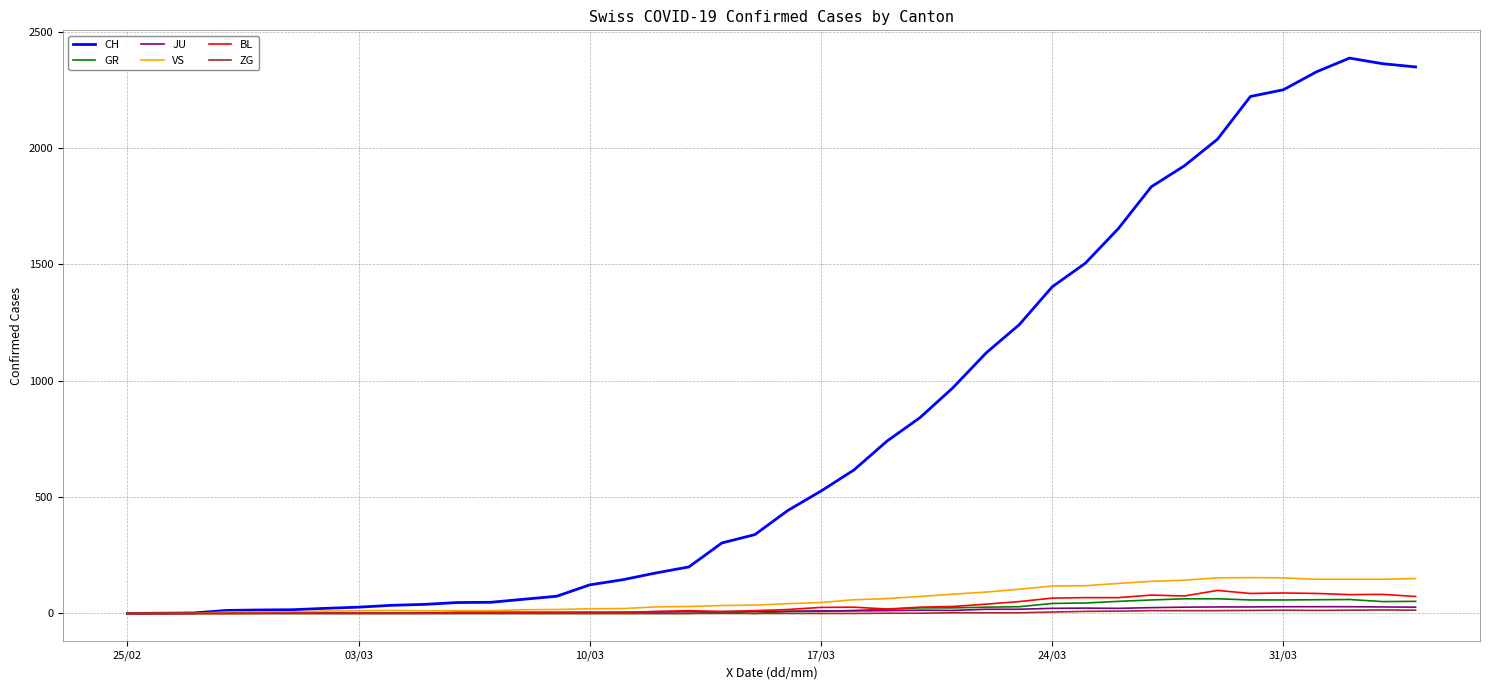

Which series has the largest total across all categories?

CH